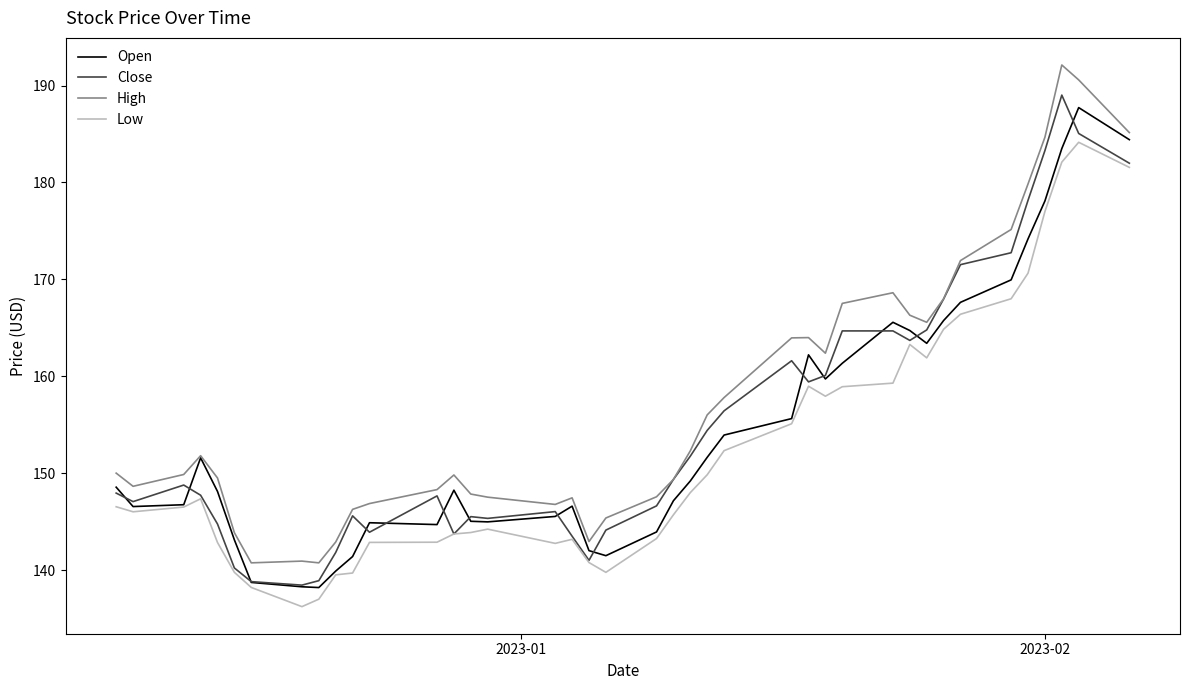

What is the maximum value shown in the chart?

192.1